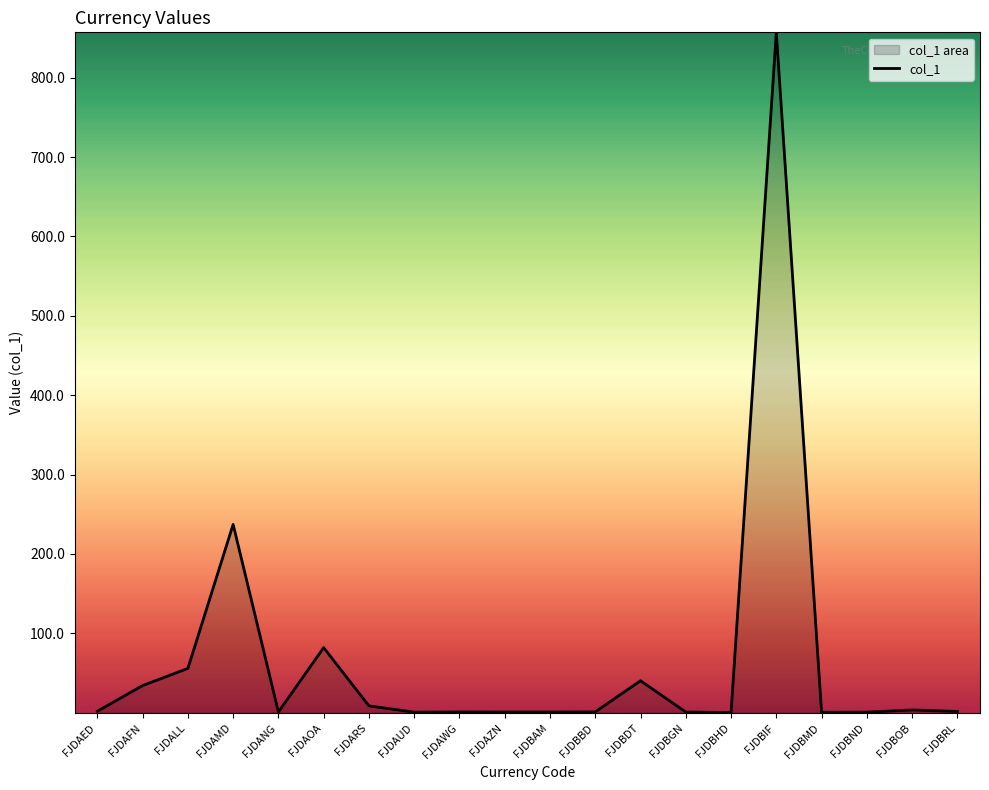

What is the difference between the maximum and minimum values?

856.9